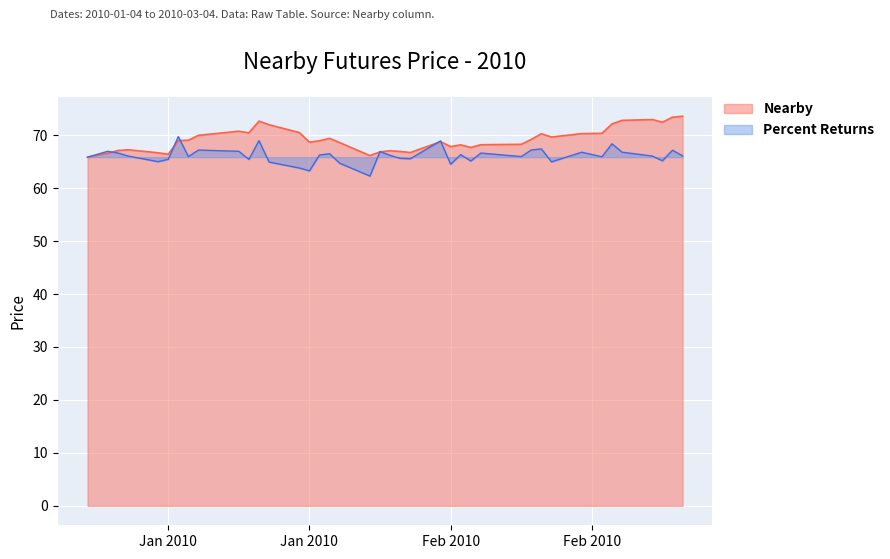

What is the average value?

69.2